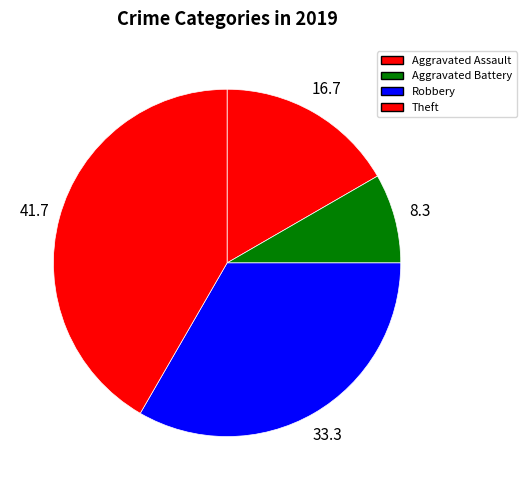

Which has a higher value, Aggravated Battery or Aggravated Assault?

Aggravated Assault